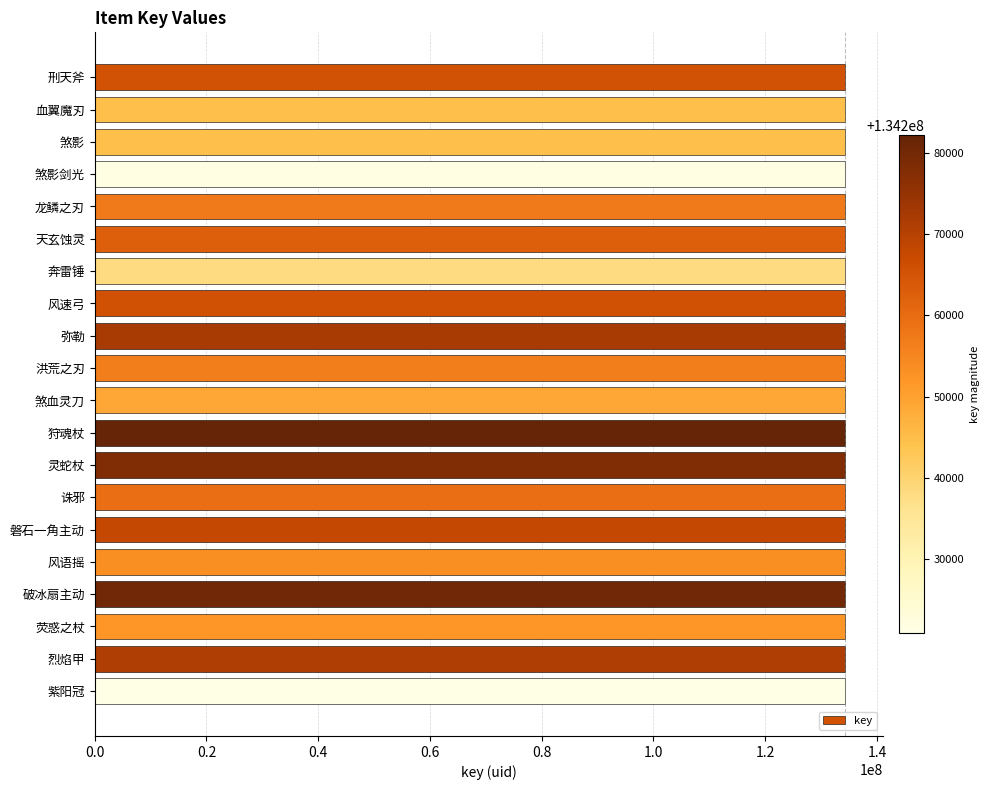

What value does the data have at 风速弓?

134265679